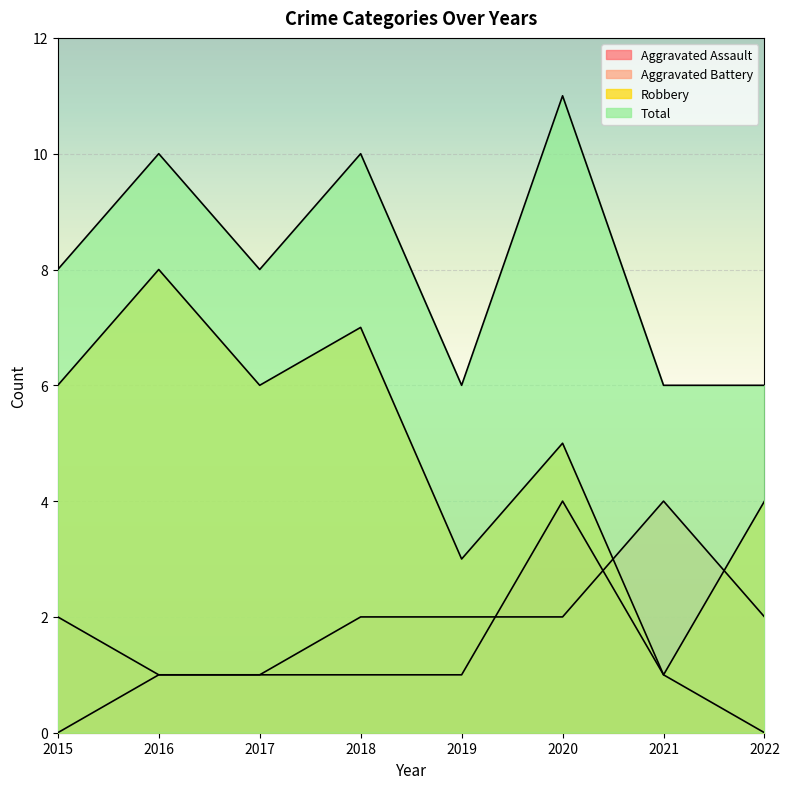

At 2015, list the series in order from largest to smallest.

Total, Robbery, Aggravated Battery, Aggravated Assault